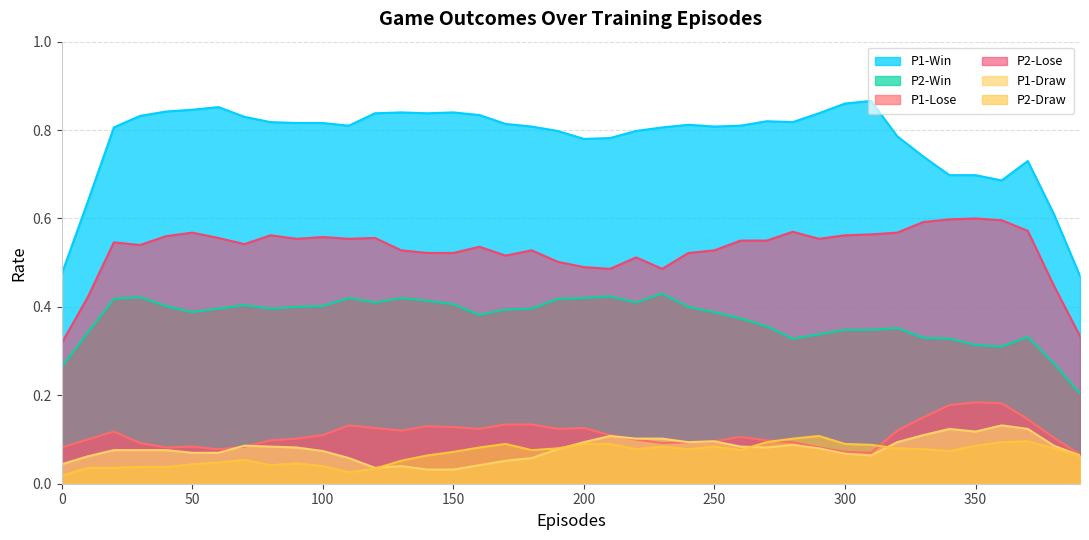

At 220, list the series in order from largest to smallest.

P1-Win, P2-Lose, P2-Win, P1-Lose, P1-Draw, P2-Draw